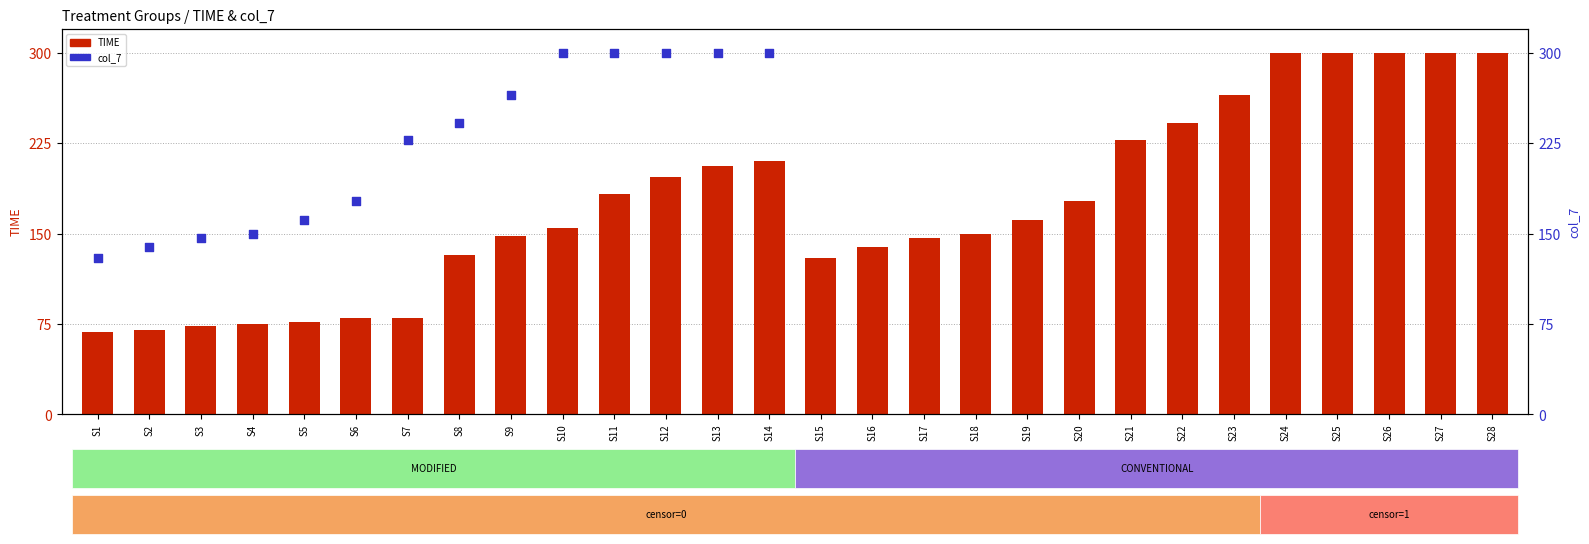

At how many categories does at least one series exceed 202?

16